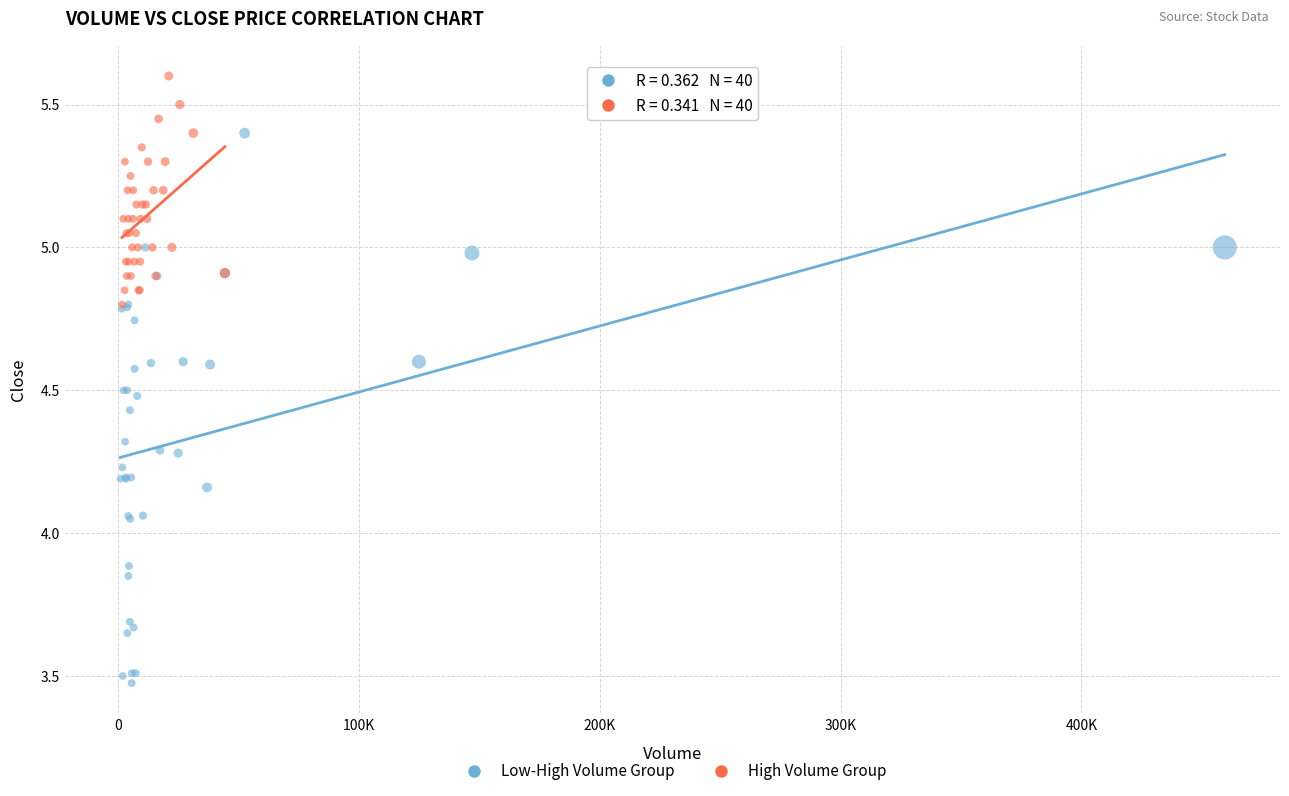

Which series reaches the minimum Y coordinate?

Low-High Volume Group